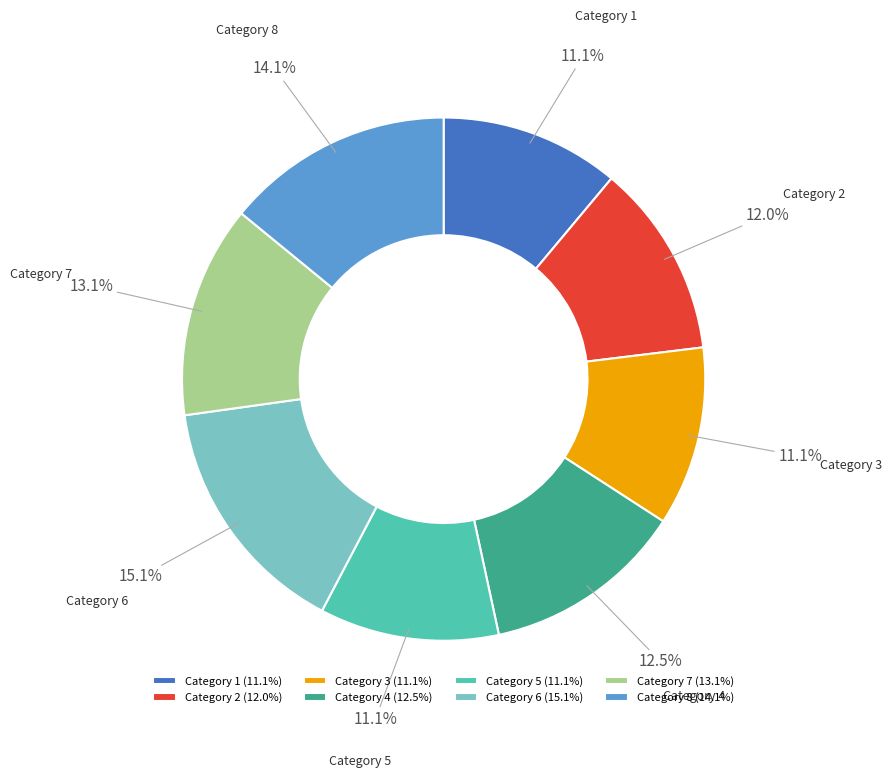

Is there any slice that represents more than half of the pie?

No